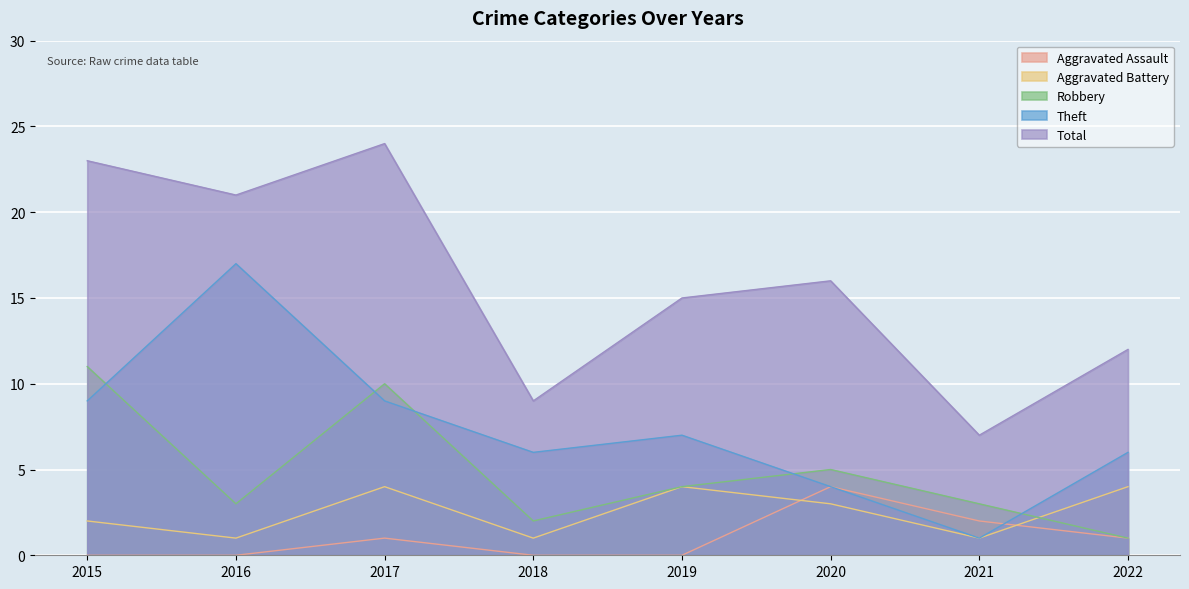

Between which two adjacent categories do Theft and Robbery first intersect?

2015 and 2016